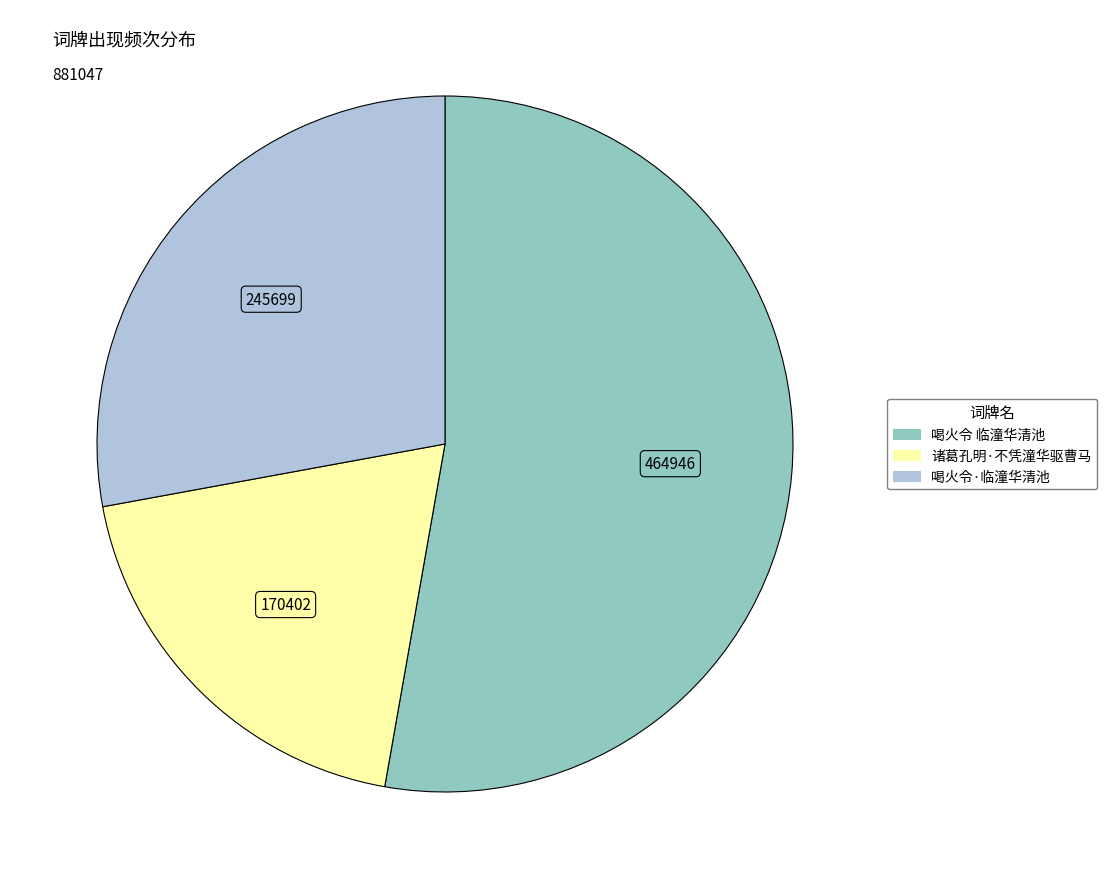

Does any single category account for the majority?

Yes